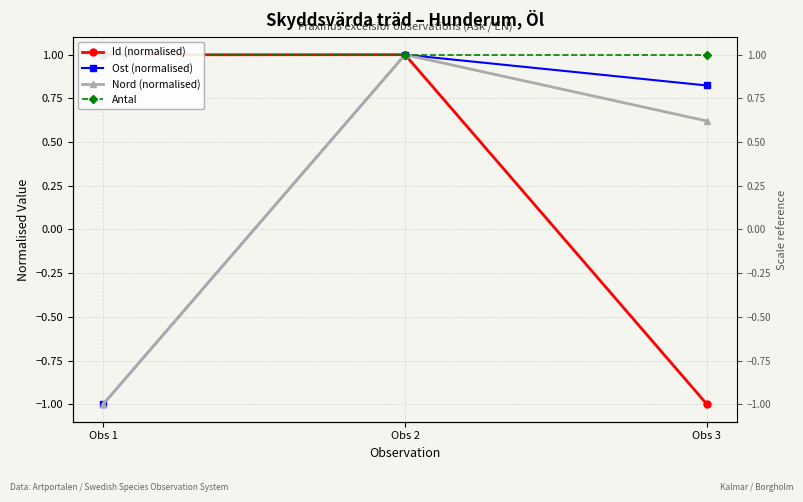

What is the difference between the Ost (normalised) values at Obs 1 and Obs 2?

2.0